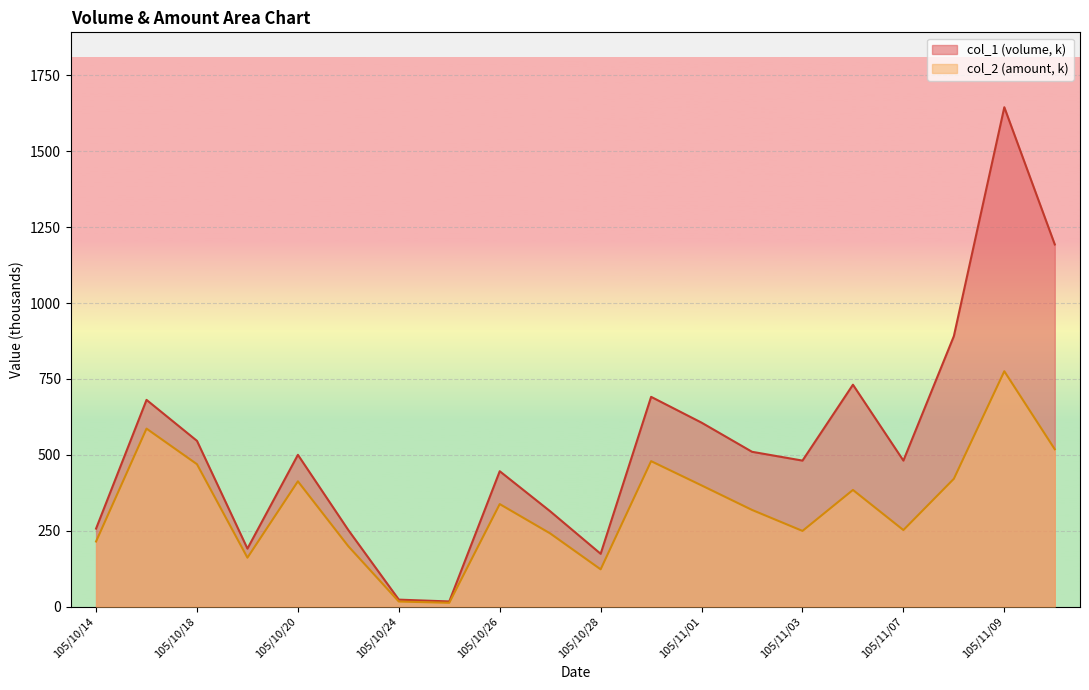

True or false: col_2 has more than 0 interior local peaks.

True